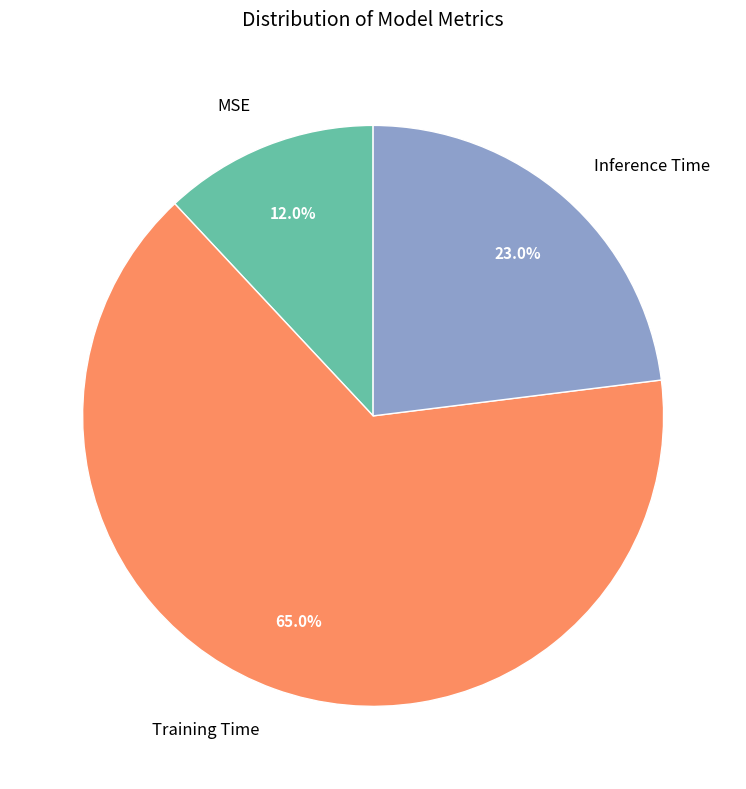

Is it true that Training Time is 54% of the pie?

False